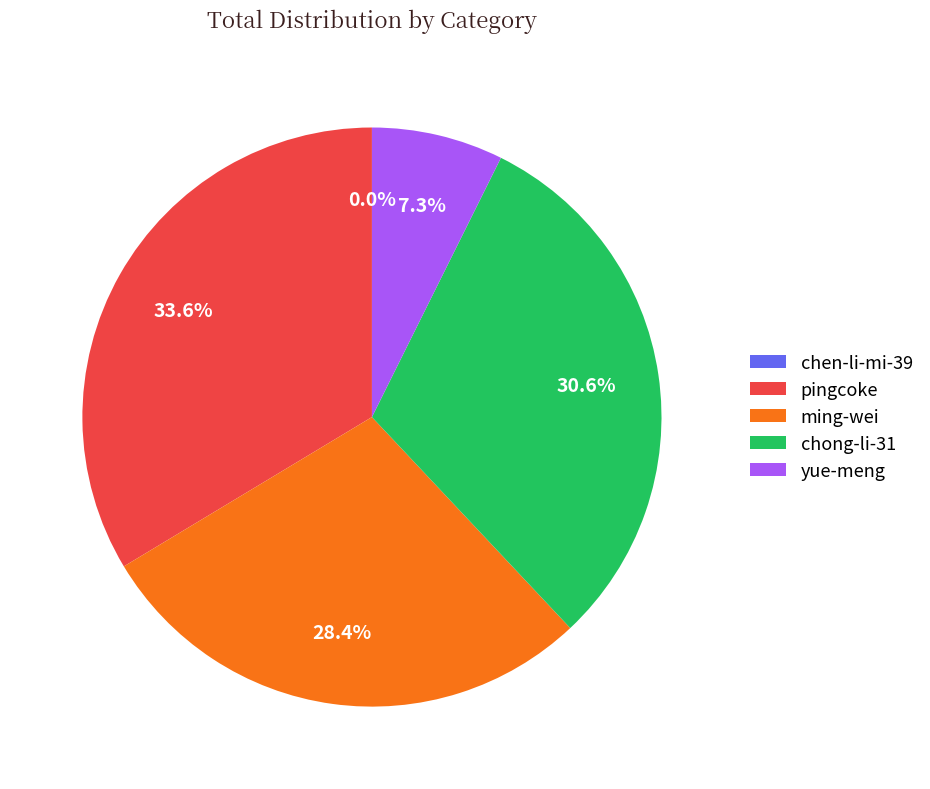

Is there a majority slice in this chart?

No